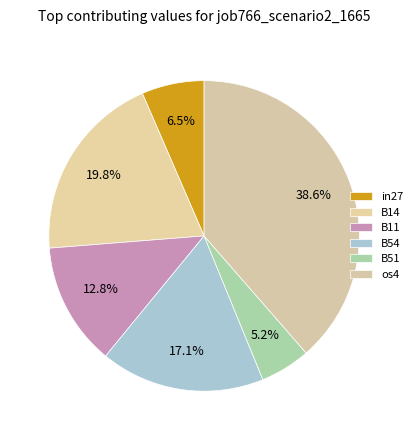

What is the largest slice in the pie chart?

os4